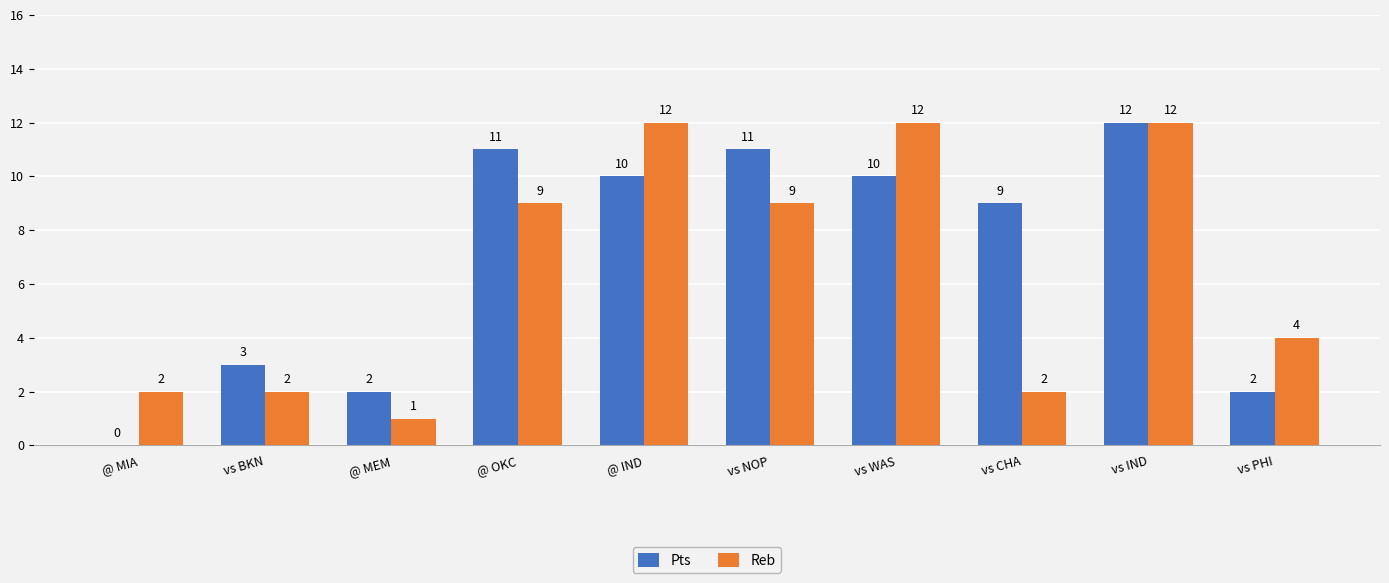

What is the difference between the Reb values at @ MEM and vs WAS?

11